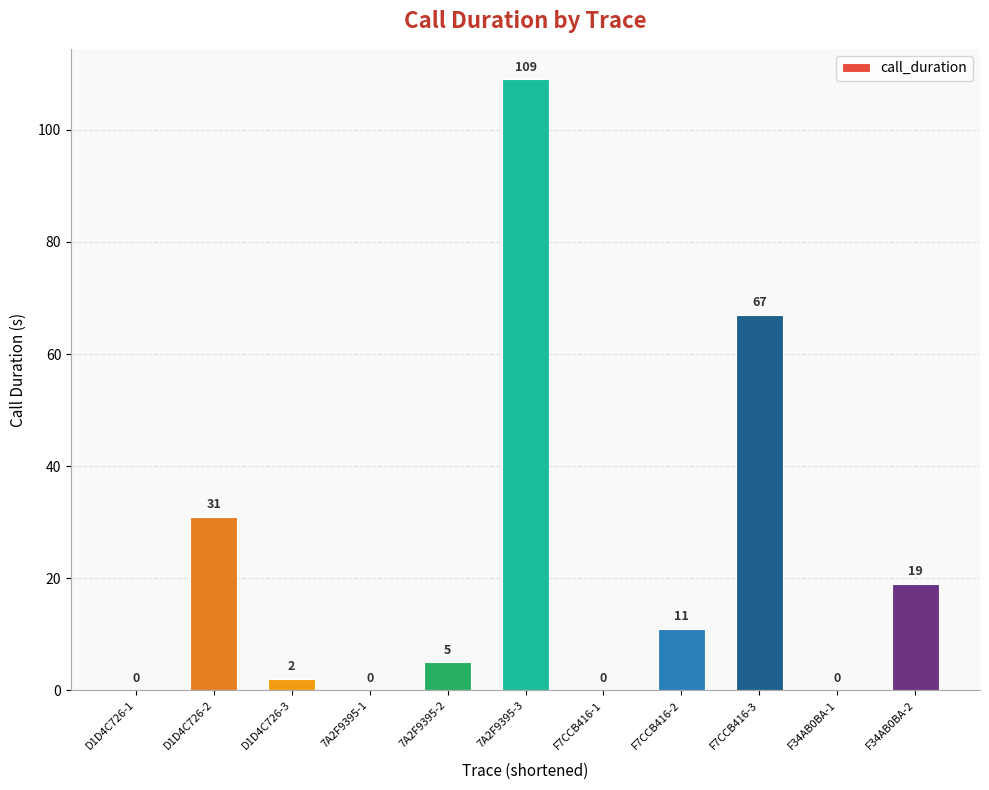

How many data points does each series have?

11